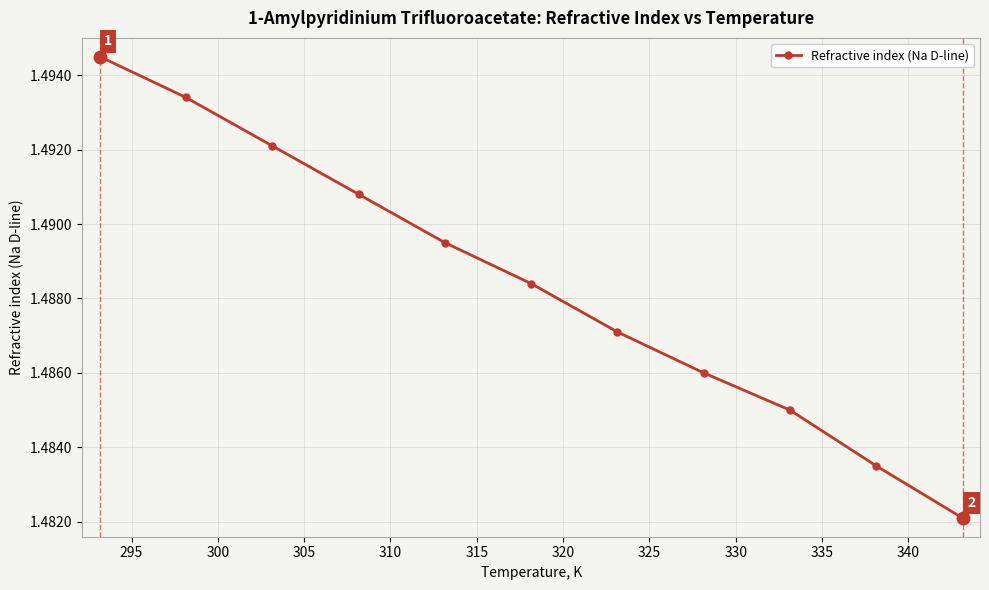

Count the values in the range 1 to 2.

11